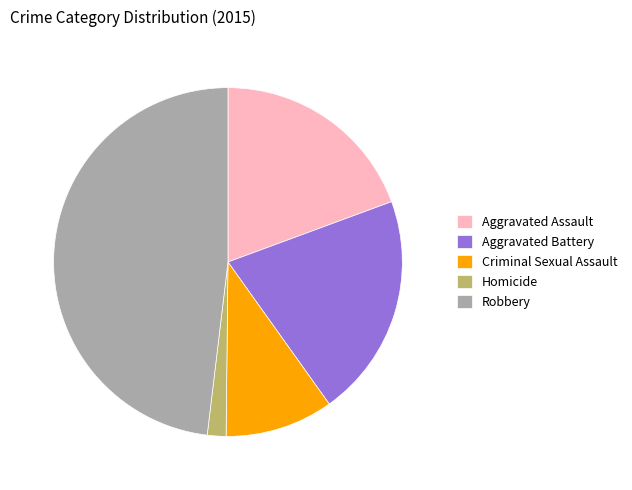

What is the smallest slice in the pie chart?

Homicide